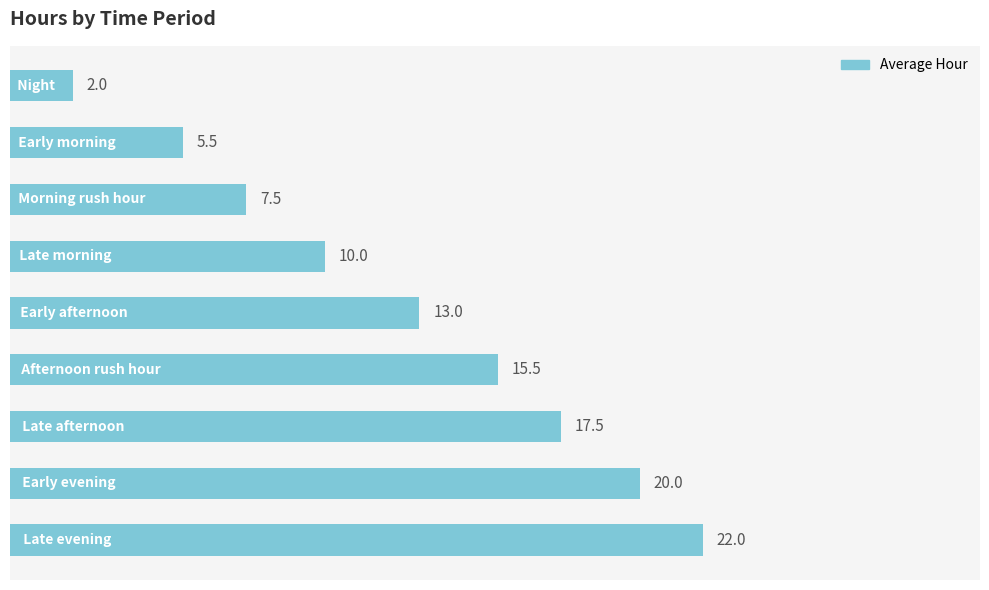

What is the value of the 5th bar from the top?

13.0